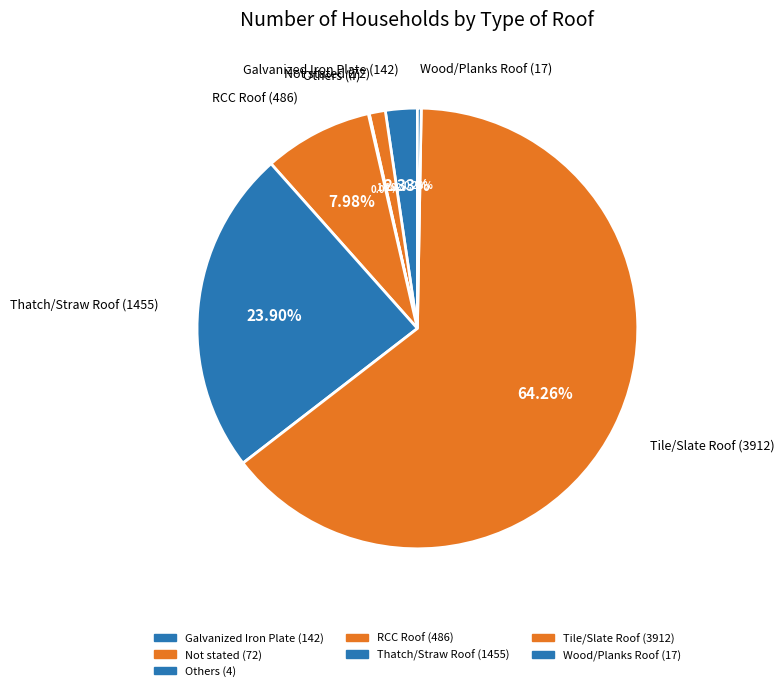

Is Tile/Slate Roof the majority of the pie?

Yes